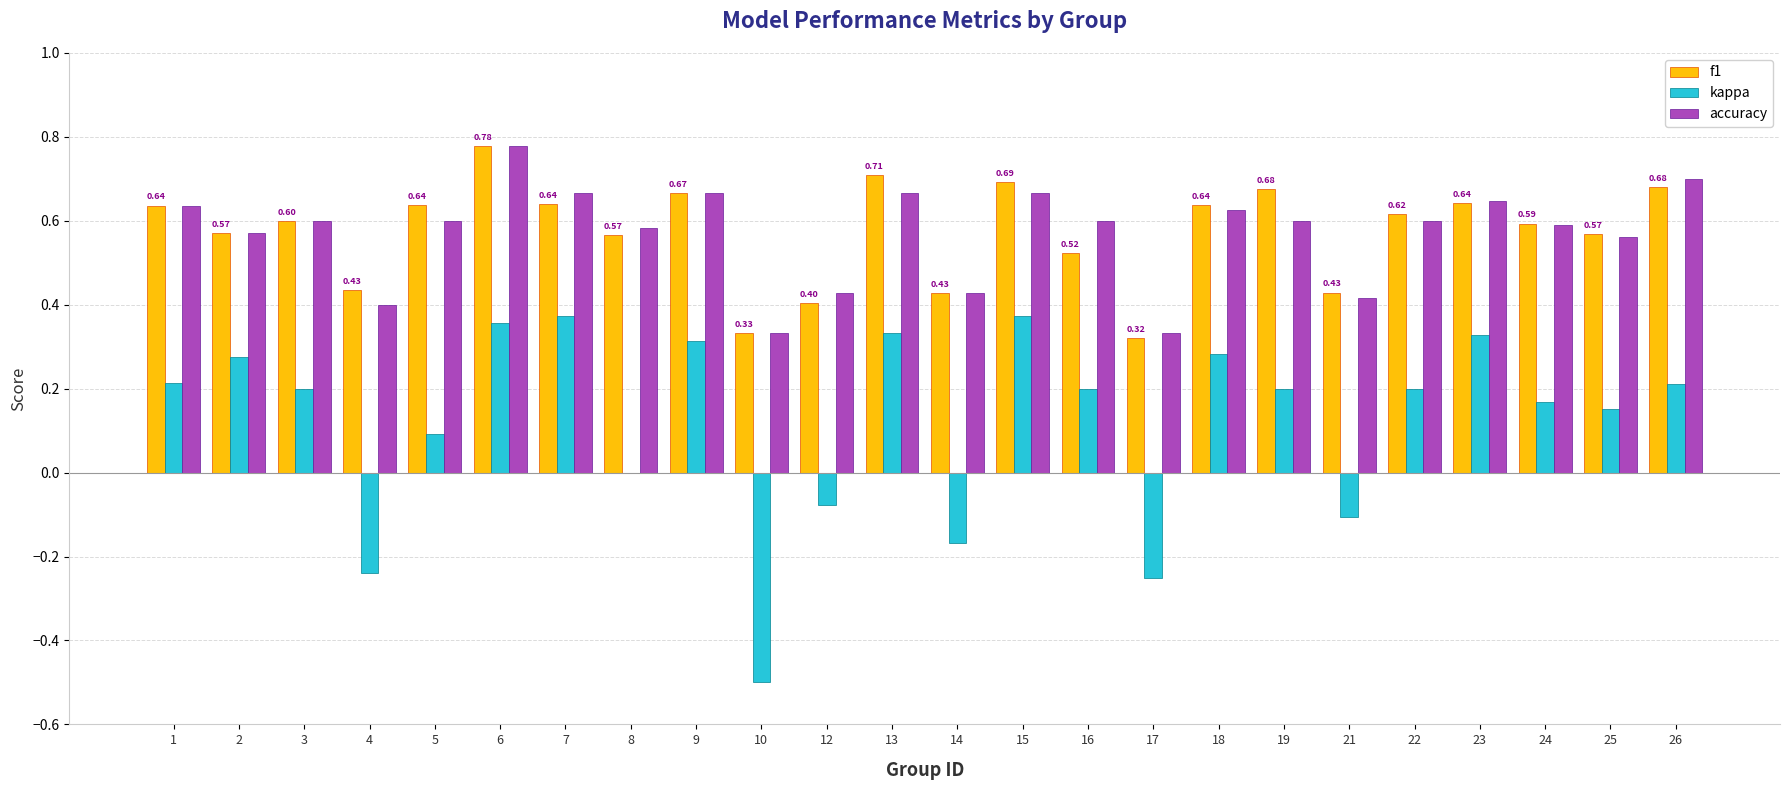

What is the sum of all kappa values?

2.9